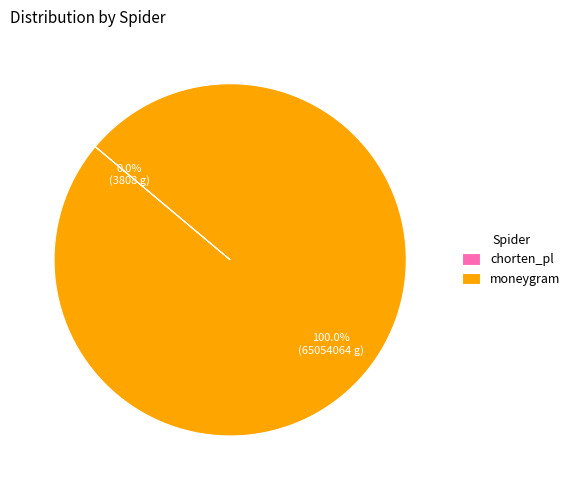

Is it true that moneygram is 94% of the pie?

False